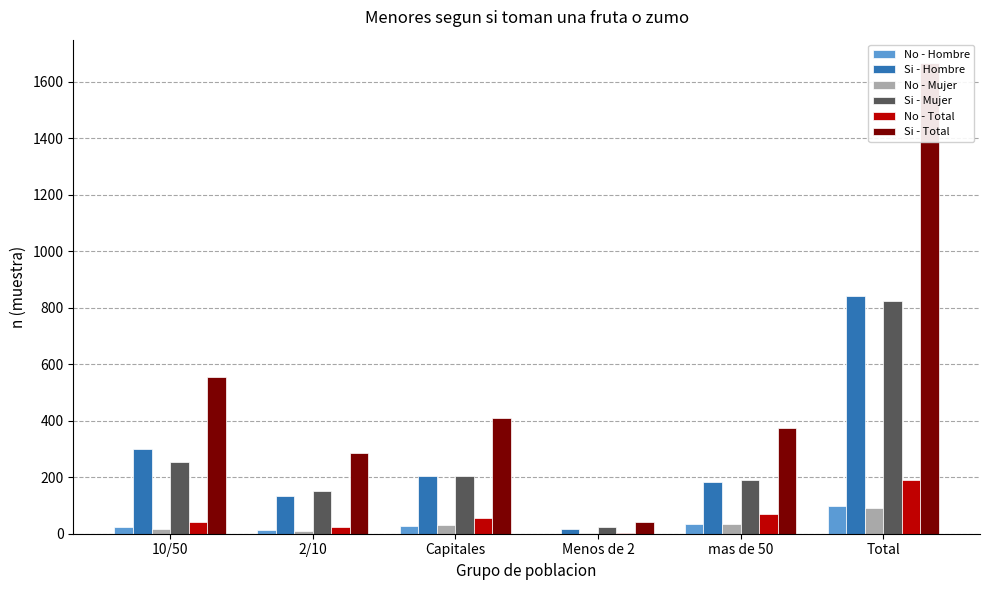

What is the label of the 1st bar from the right?

Total